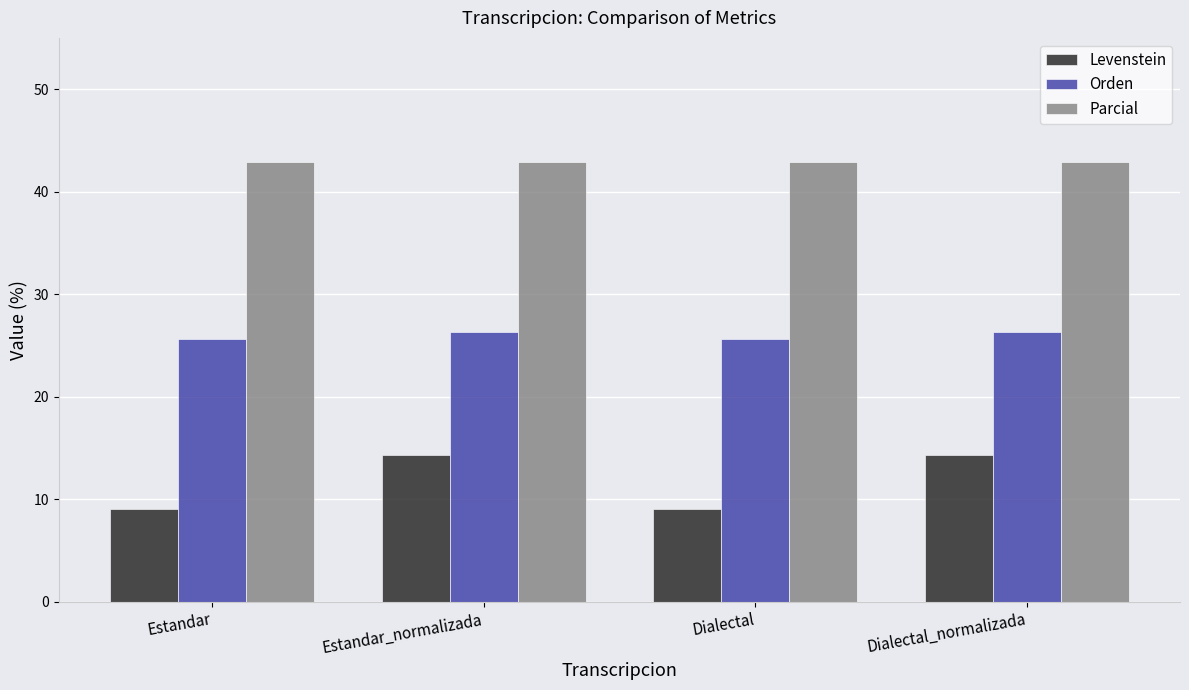

What is the approximate value of Levenstein at Dialectal?

9.1